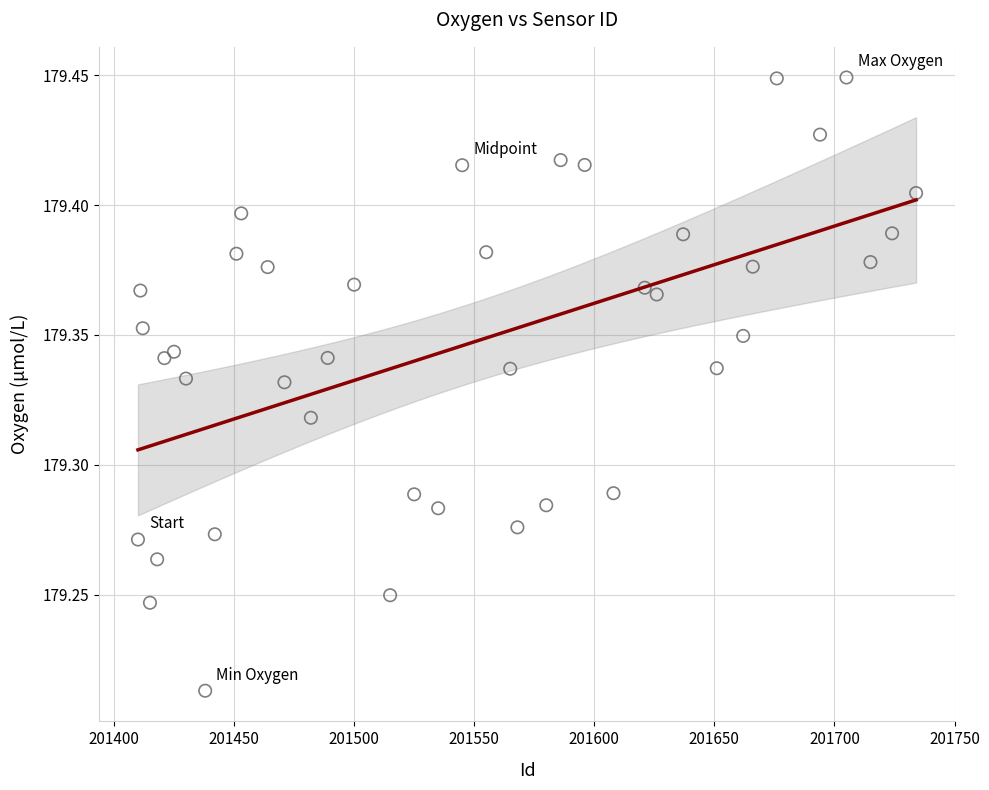

What is the range of X values (max minus min)?

324.0